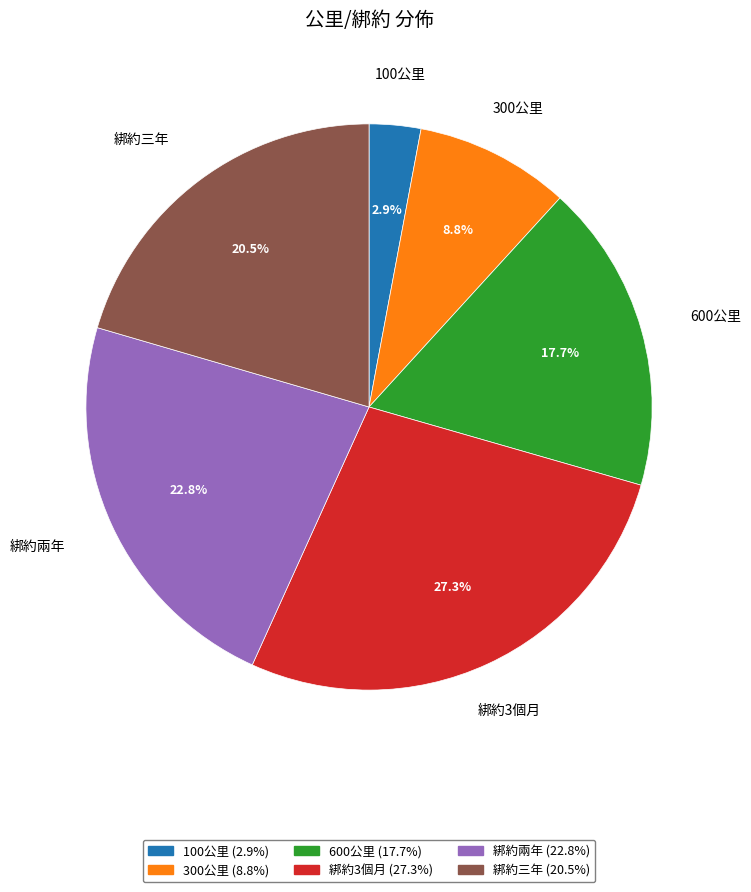

What percentage is the 300公里 slice, to the nearest percent?

9%